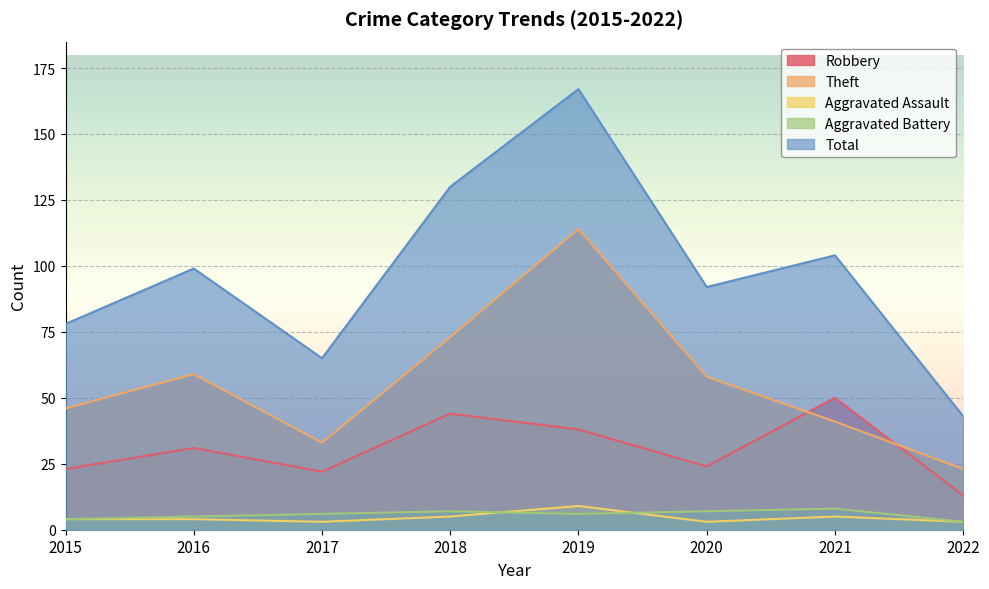

How many values in the Aggravated Assault series are below 4?

3